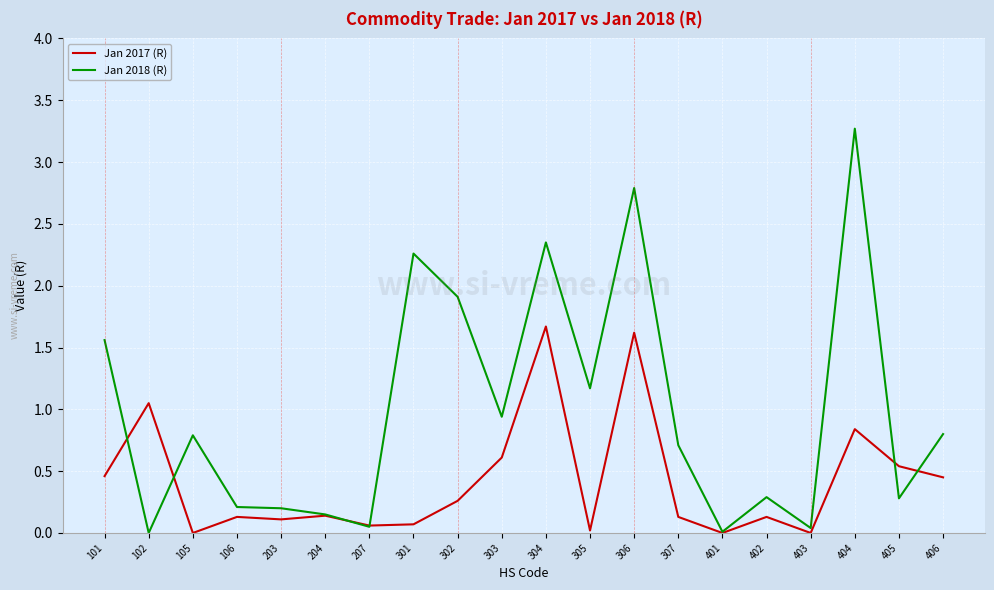

Read the Jan 2017 (R) value at 304.

1.7